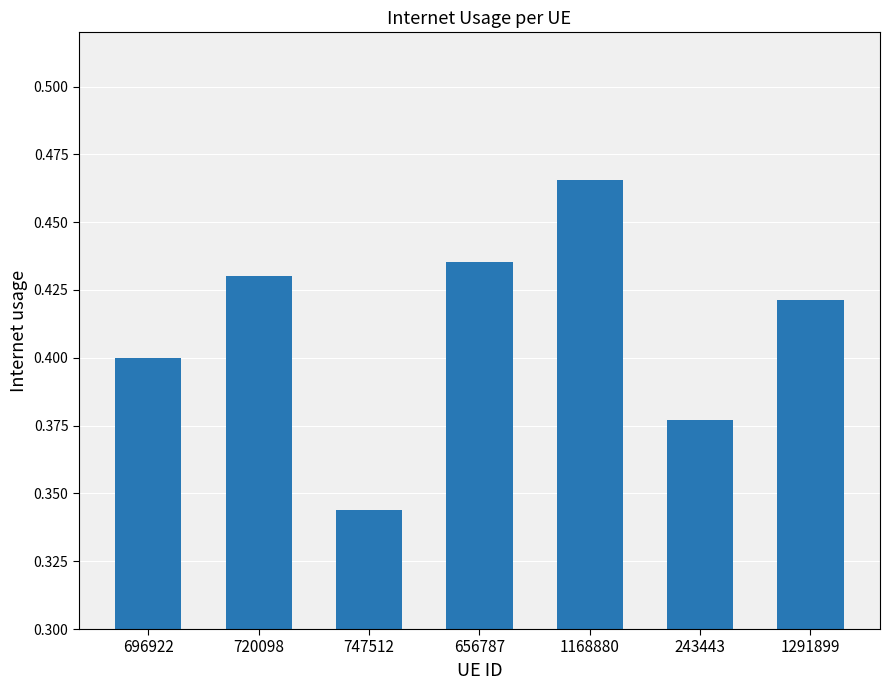

What is the label of the 4th bar from the right?

656787